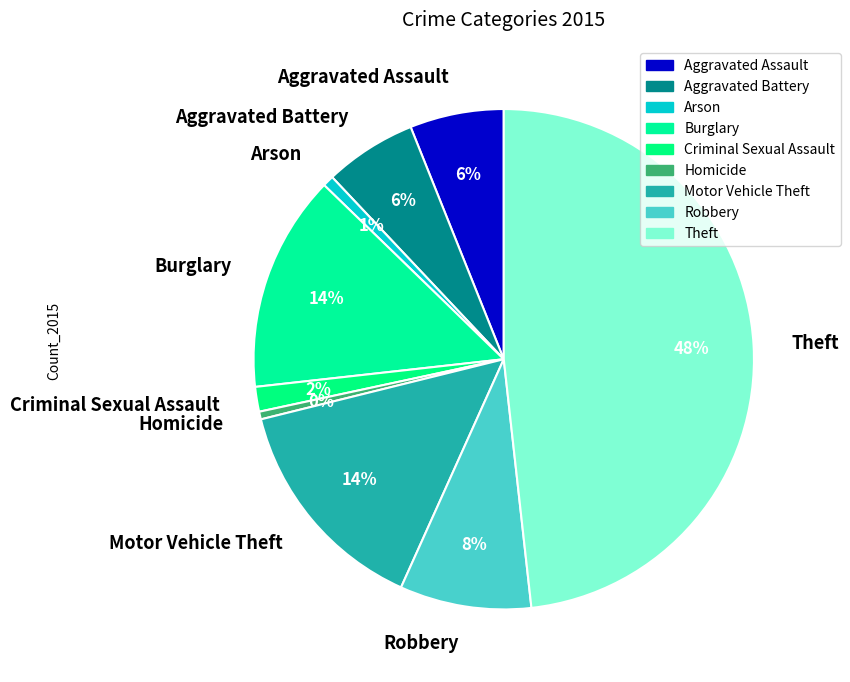

What is the largest slice in the pie chart?

Theft